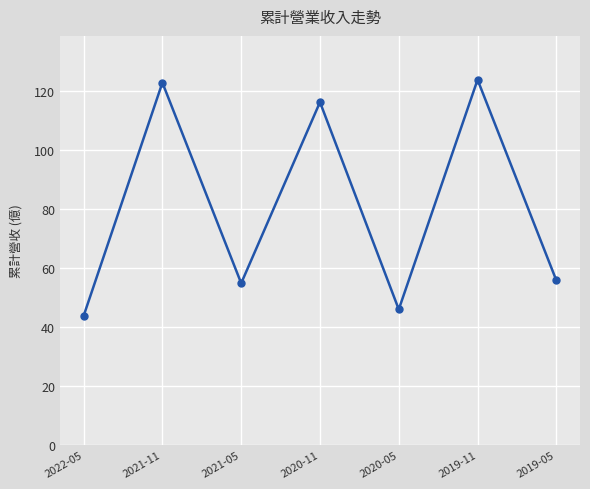

How many lines are shown in the chart?

1